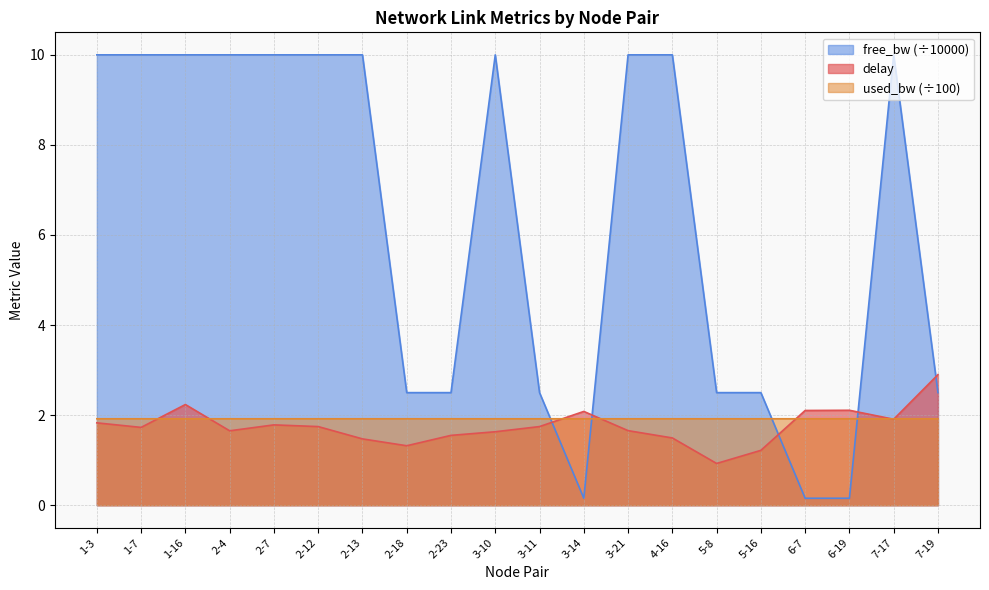

True or false: used_bw and delay intersect in this chart.

True